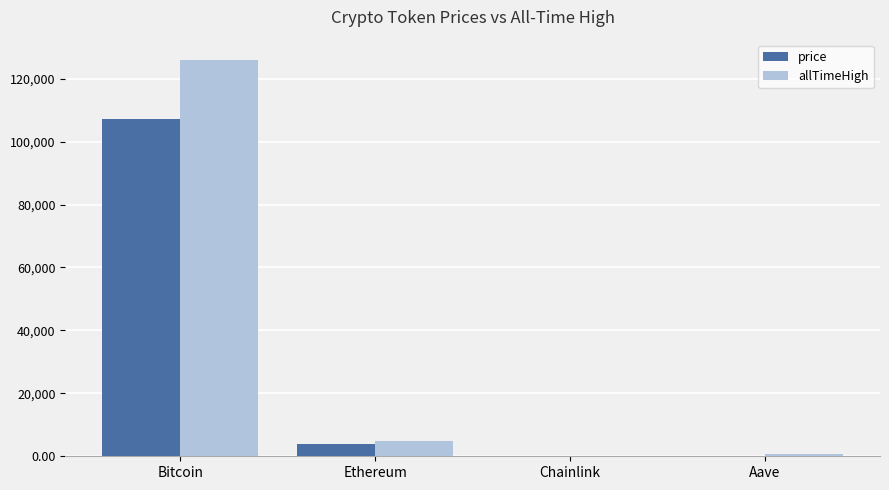

The allTimeHigh series shows 4946.1 at Ethereum. True or false?

True